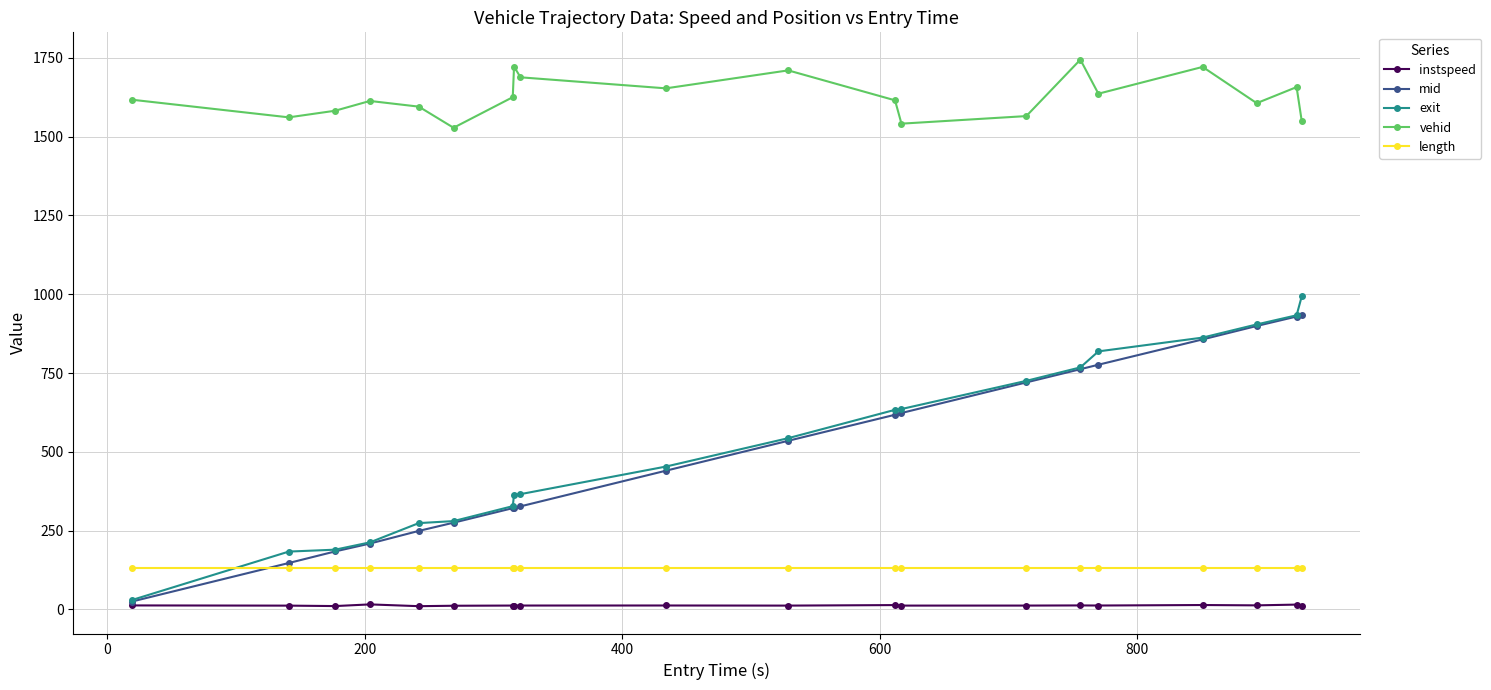

What is the difference between the second highest and second lowest values in the exit series?

749.5